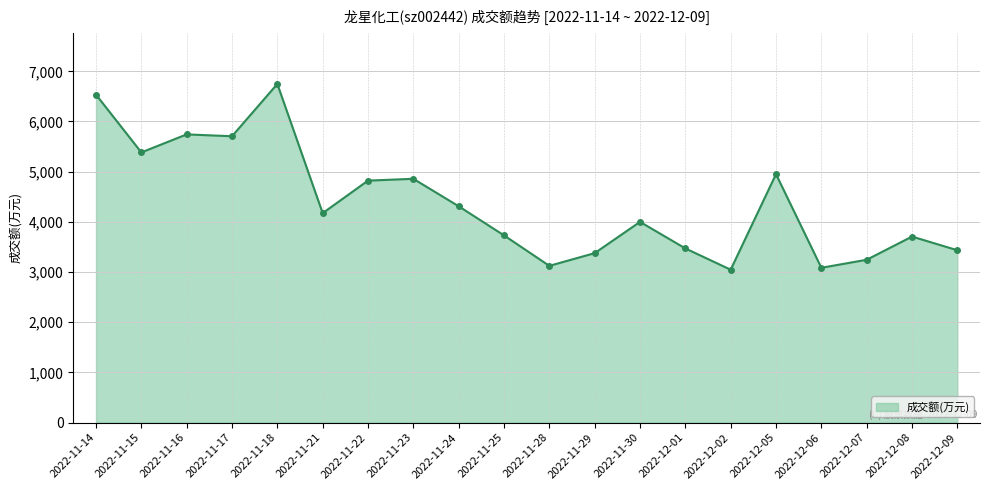

The chart shows a value of 3435 at 2022-12-09. True or false?

True